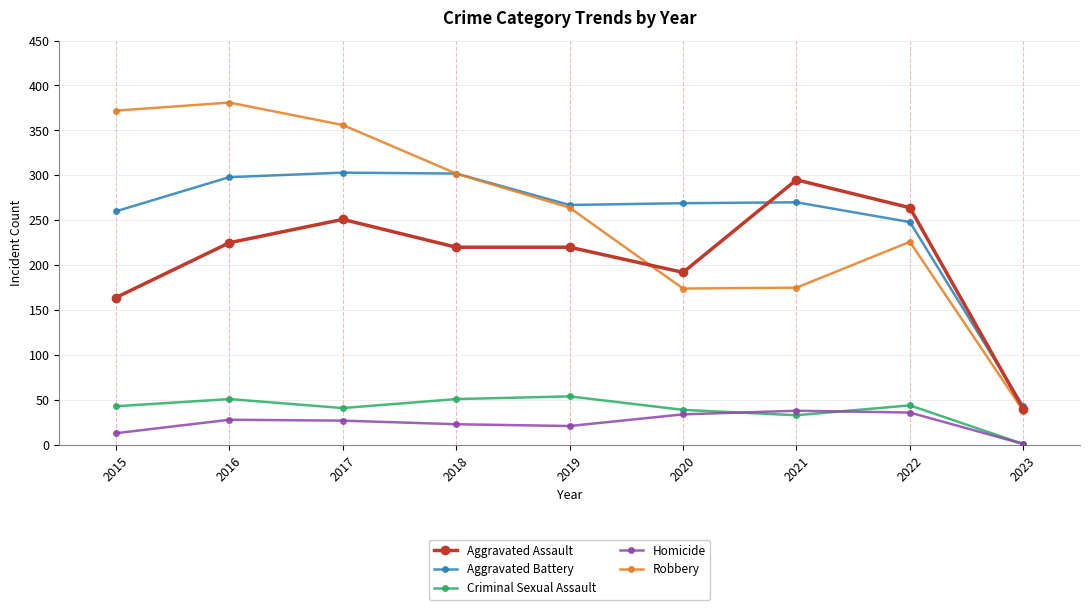

At which label is Robbery closest to 209?

2022